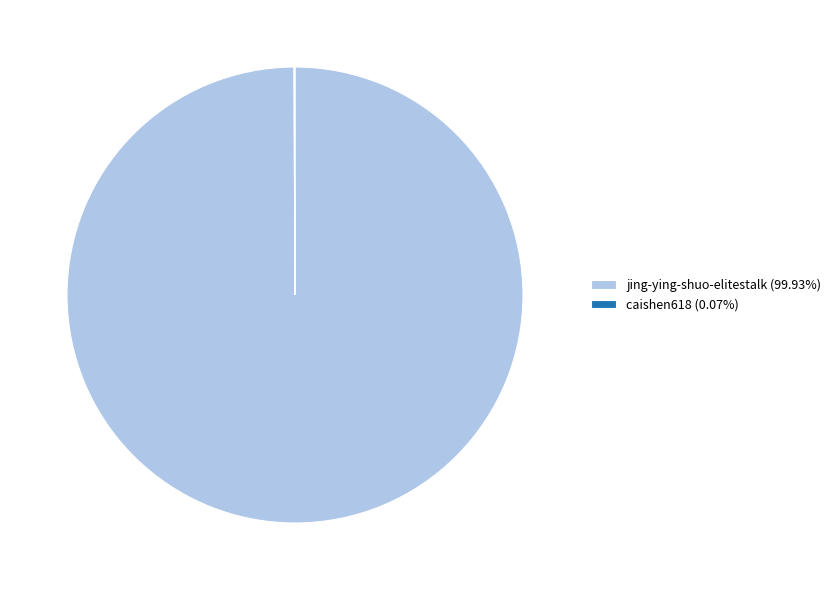

Is there any slice that represents more than half of the pie?

Yes